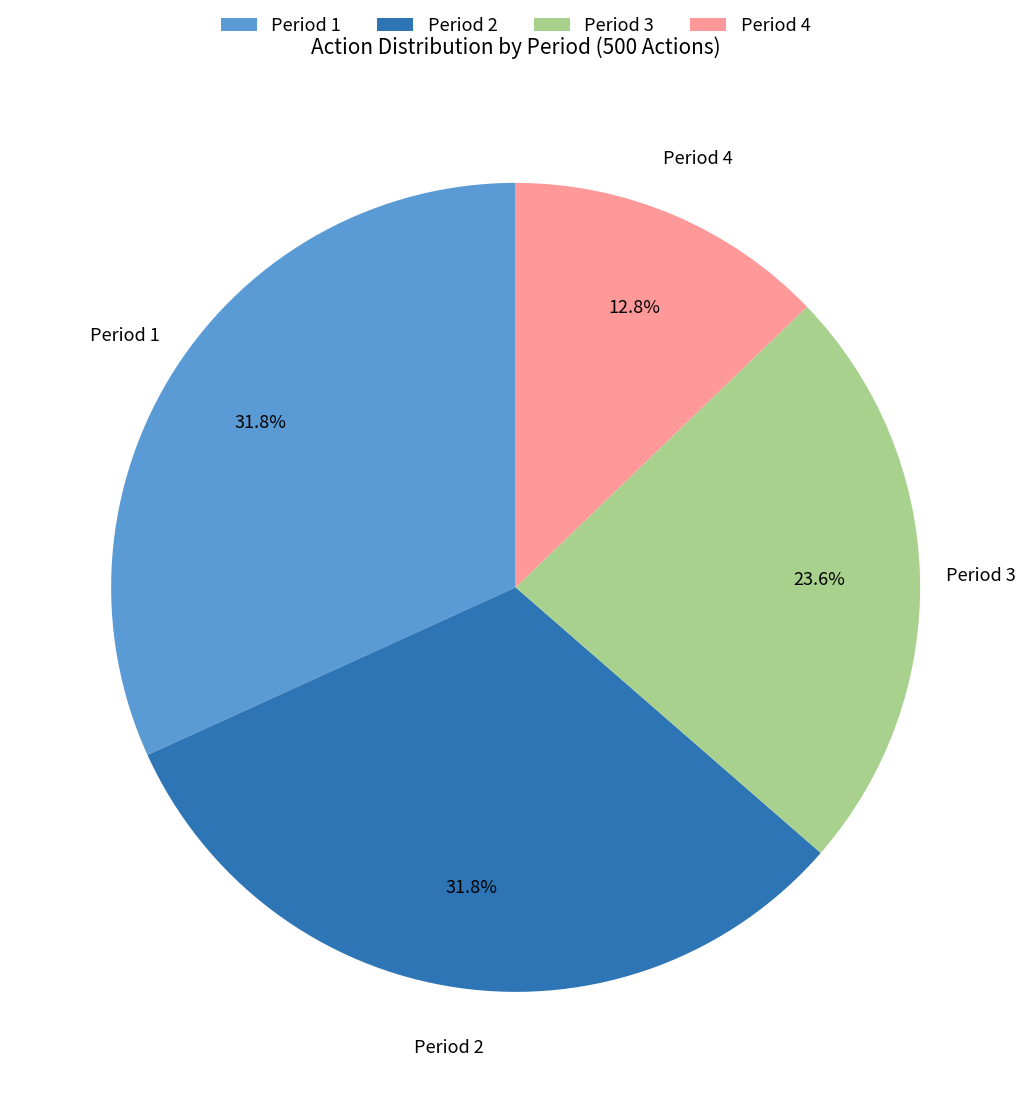

Count the number of slices in the pie.

4